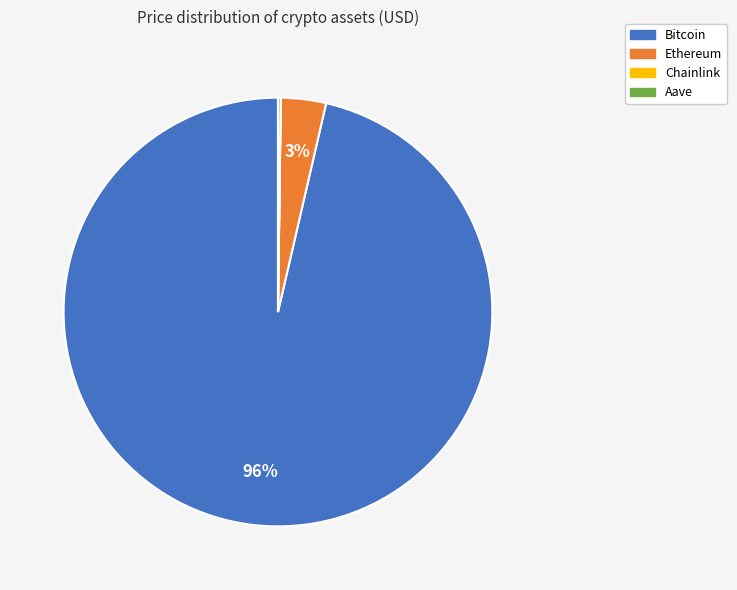

Between Bitcoin and Ethereum, which is larger?

Bitcoin